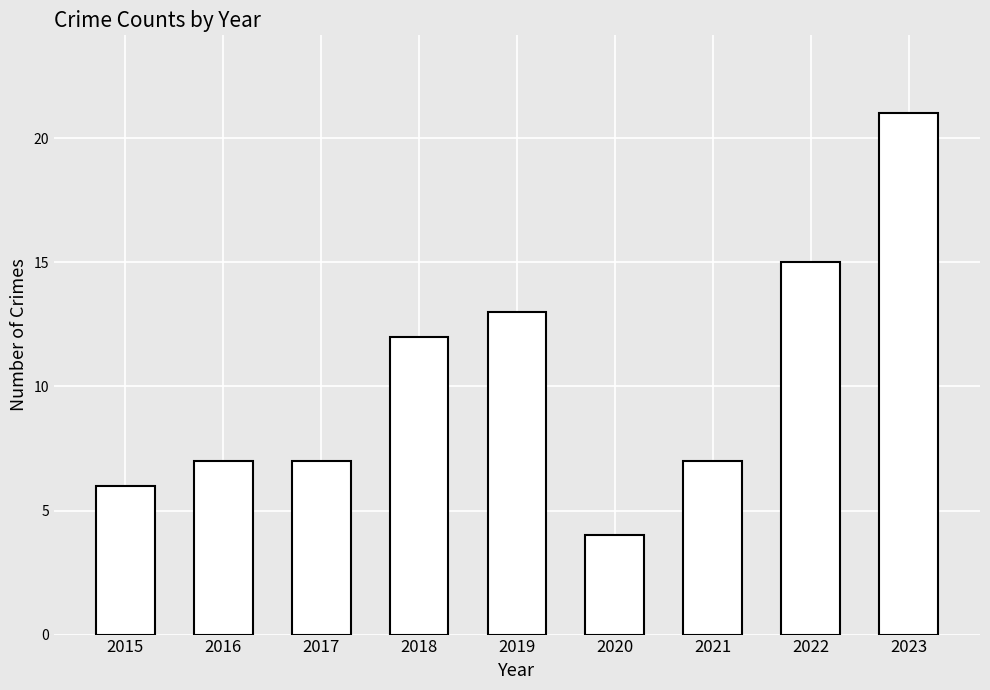

Read the value at 2023, to the nearest 10.

20